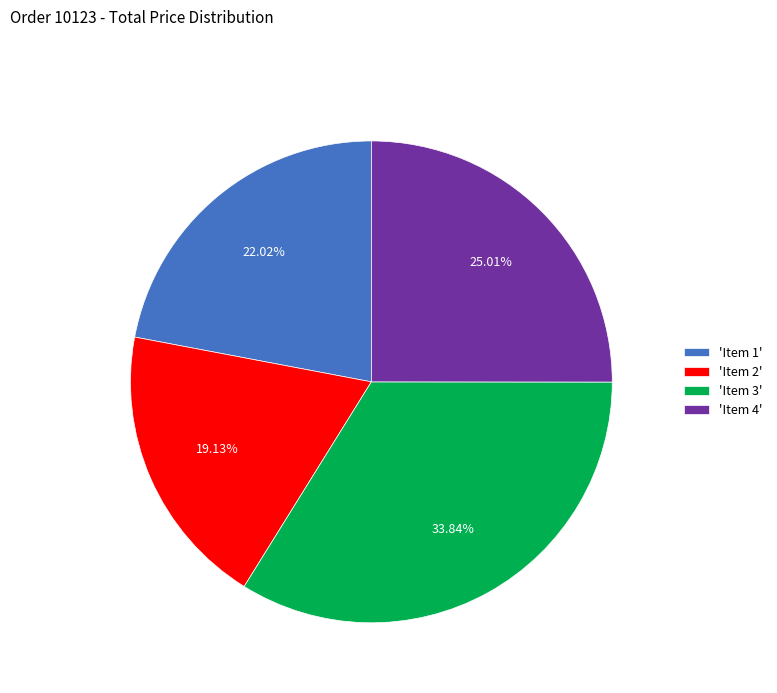

Between 'Item 1' and 'Item 2', which is larger?

'Item 1'